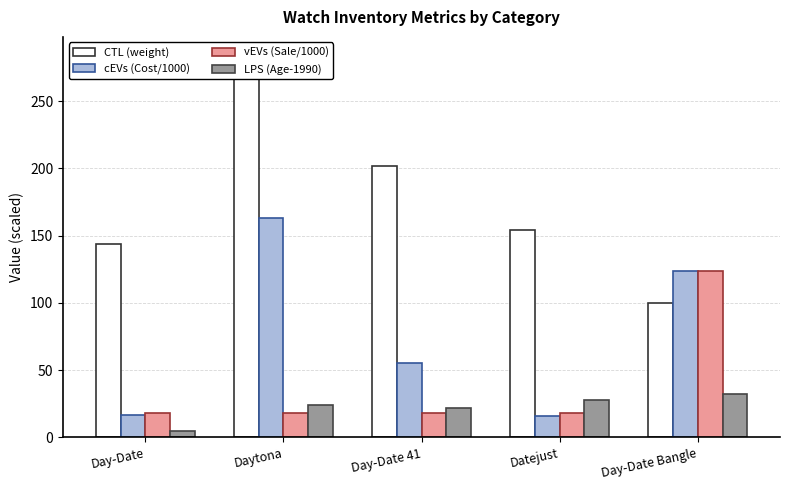

How many groups of bars are there?

5